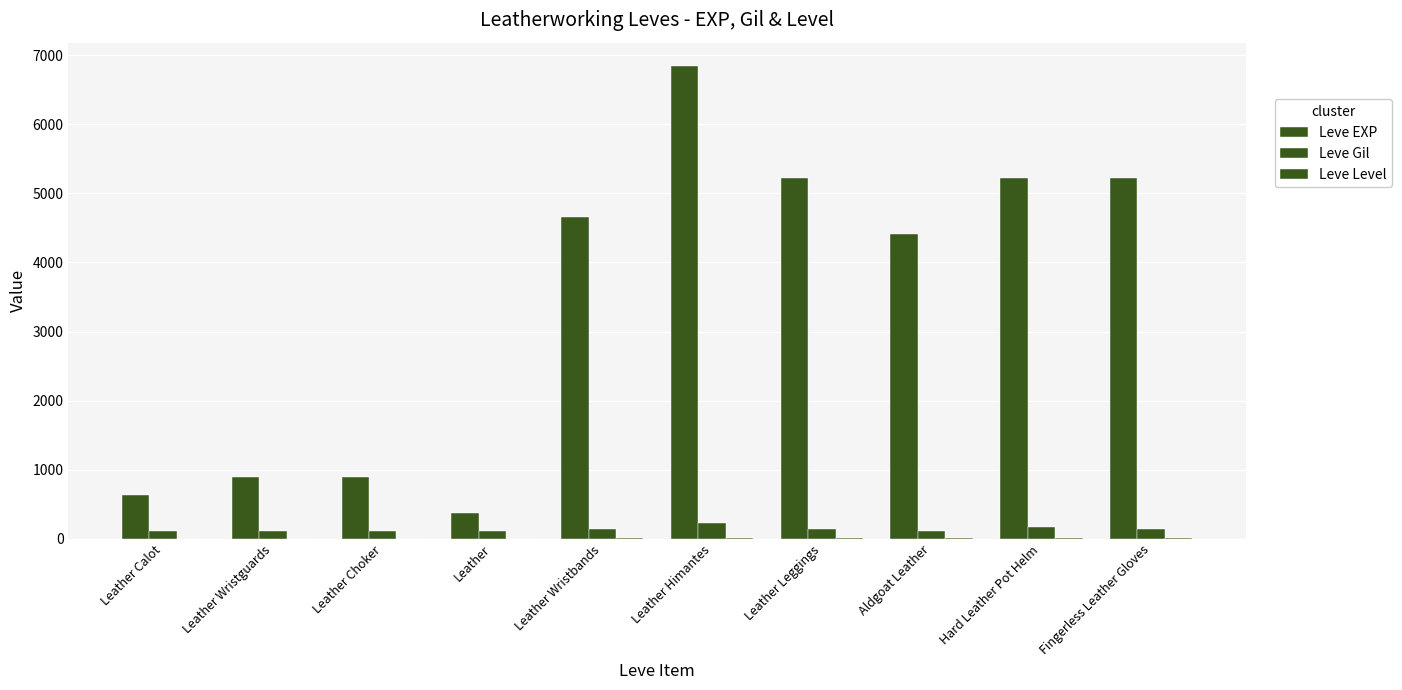

At which label does Leve Level reach its minimum?

Leather Calot